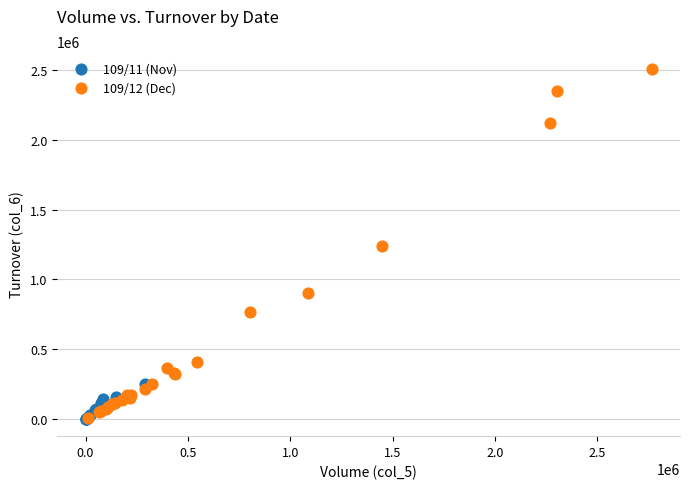

Which series has the largest Y range (max minus min)?

109/12 (Dec)